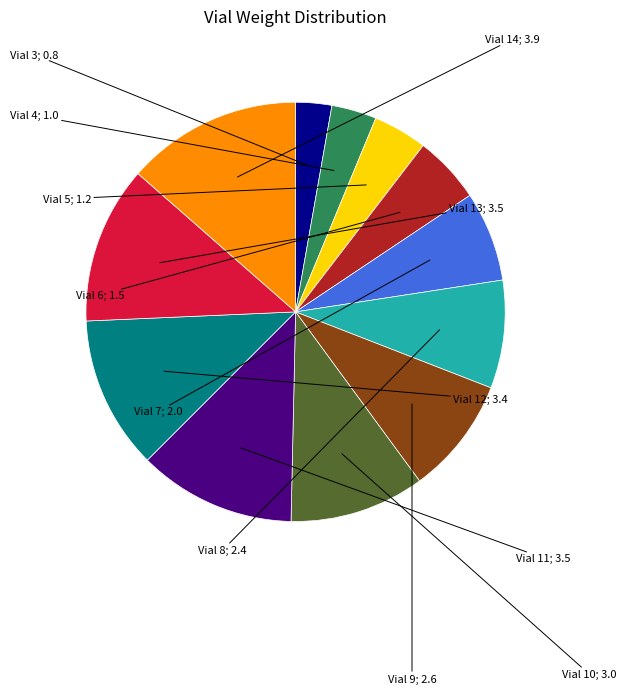

Is there a majority slice in this chart?

No